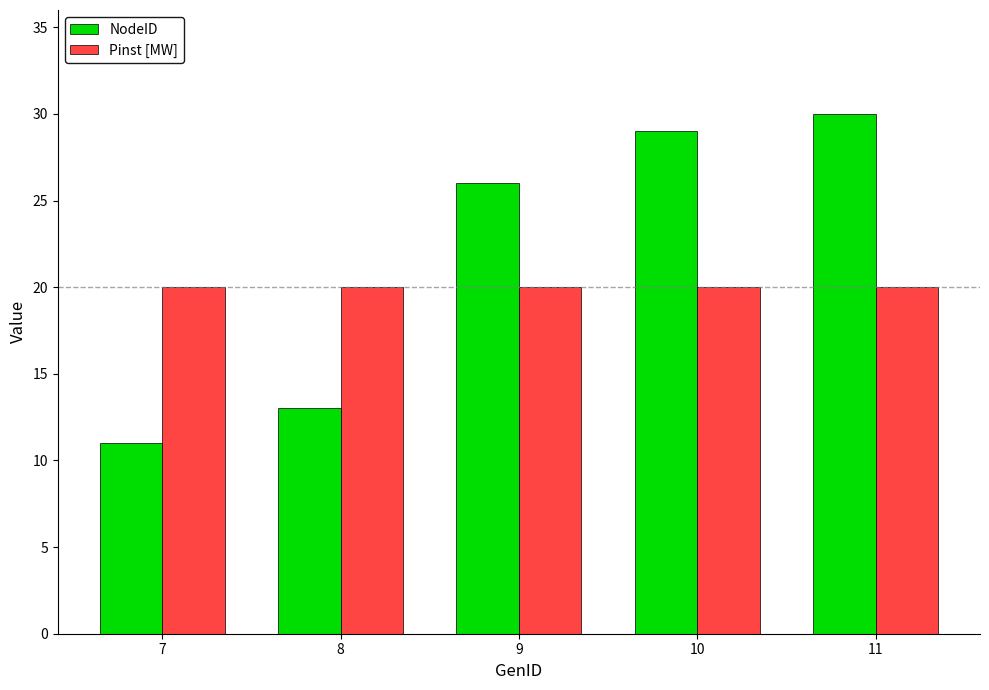

Read the Pinst [MW] value at 7.

20